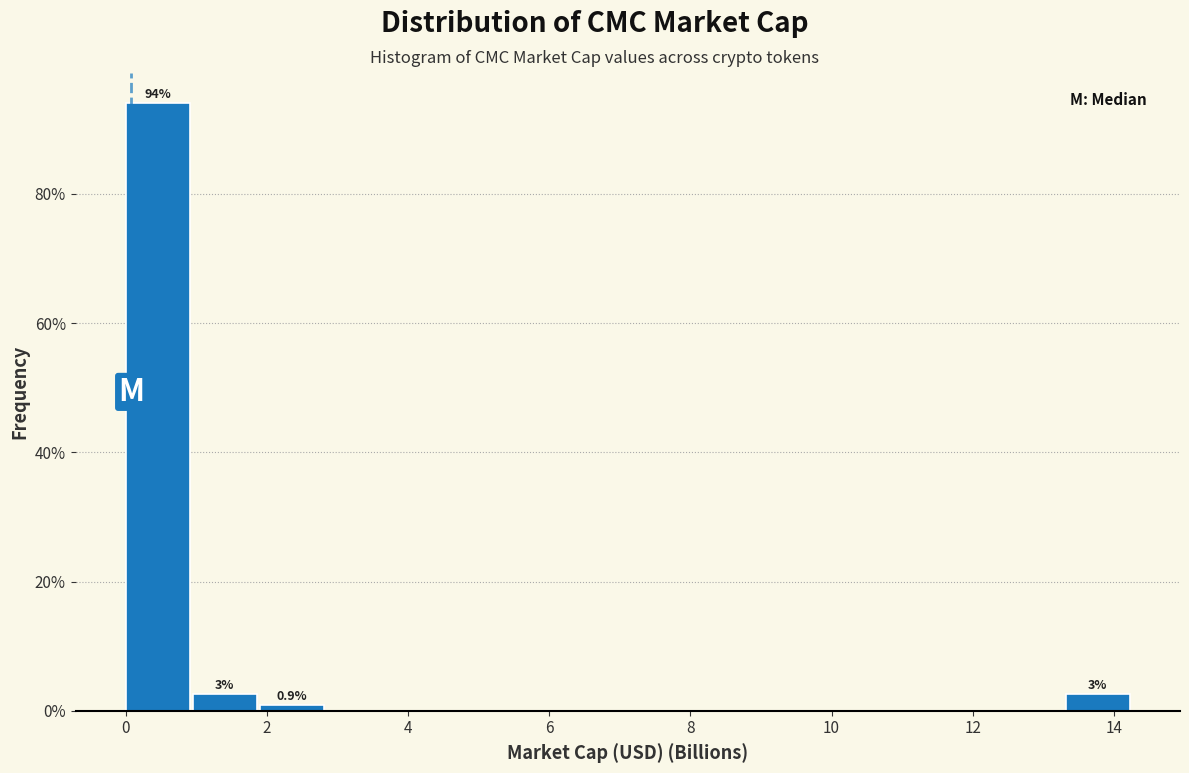

Which range on the x-axis has the tallest bar?

0.0 to 1.0